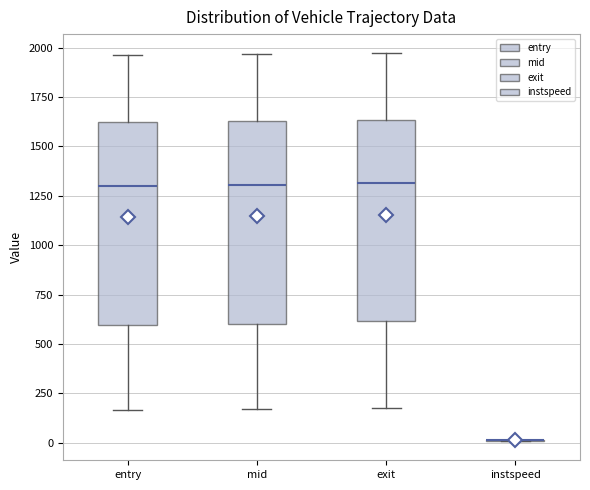

Reading left to right, read every box against the y-axis: the position of its median line, the range the box covers, and the ends of its whiskers. The values are not printed on the chart, so give them approximately, as read against the axis.

entry: median 1300, box 600 to 1600, whiskers 150 to 1950
mid: median 1300, box 600 to 1650, whiskers 150 to 1950
exit: median 1300, box 600 to 1650, whiskers 150 to 1950
instspeed: box collapsed to a line at 0, whiskers 0 to 0